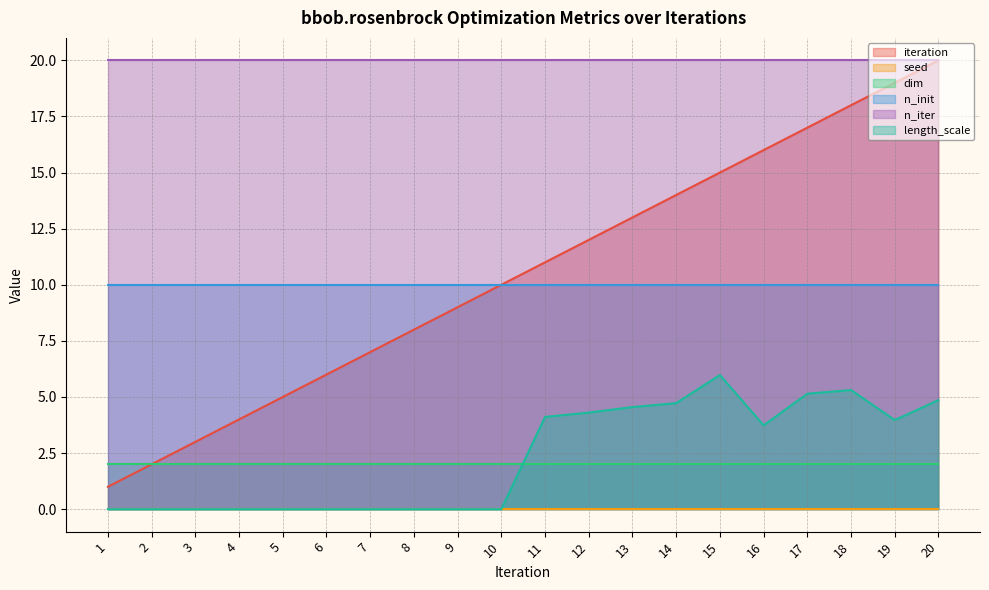

Between 3 and 10, which is larger?

10